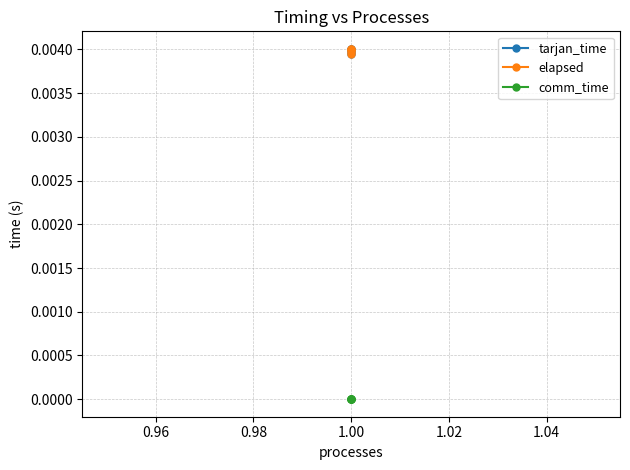

True or false: comm_time and tarjan_time intersect in this chart.

False